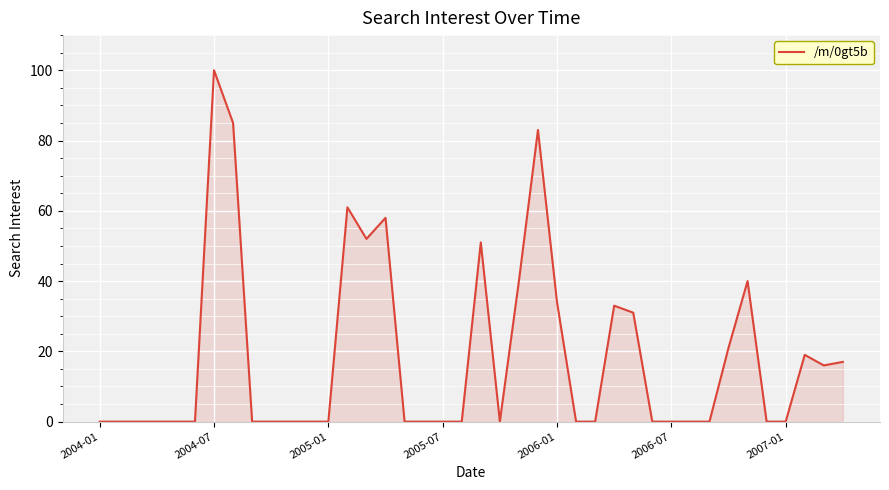

What is the difference between the maximum and minimum values?

100